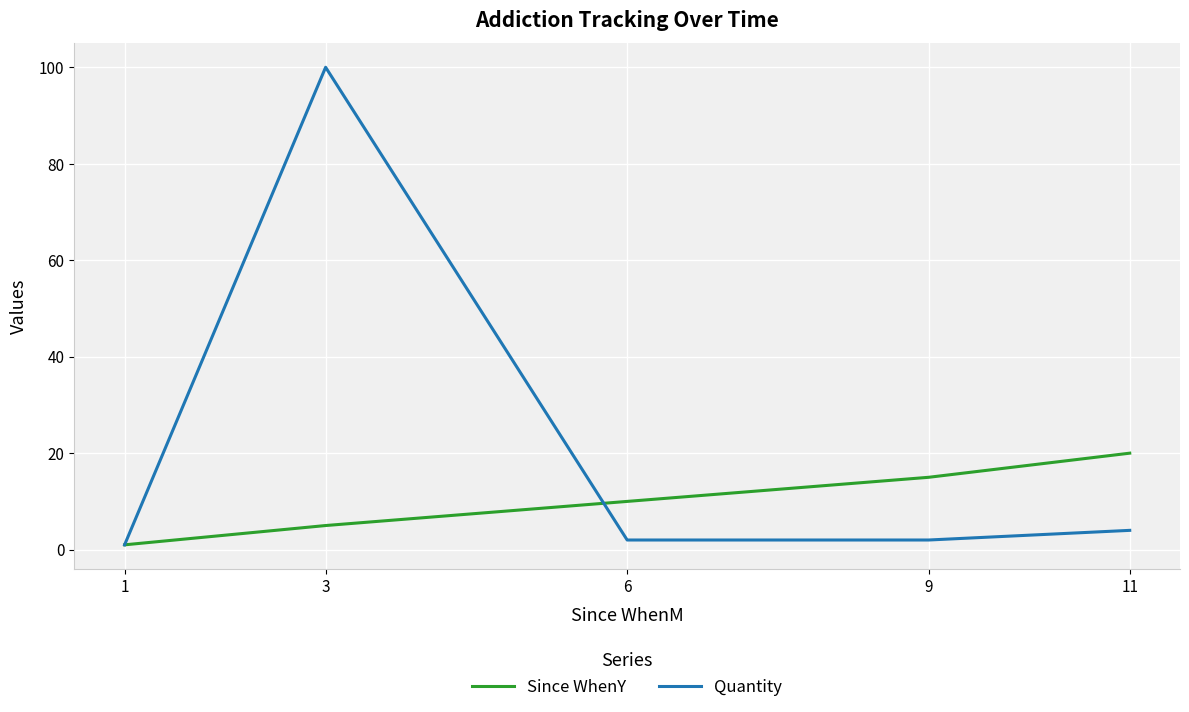

Between 3 and 11, which series saw the biggest shift?

Quantity